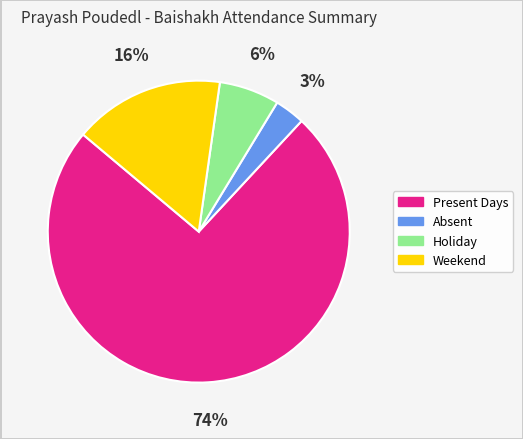

Combined, do Absent and Holiday account for over 50%?

No